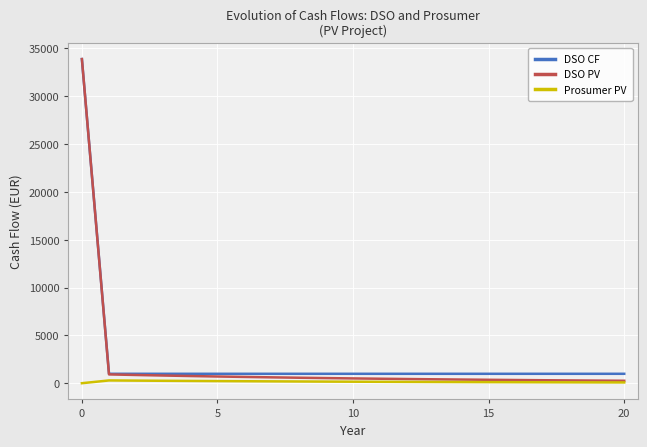

How many categories are shown in the chart?

21